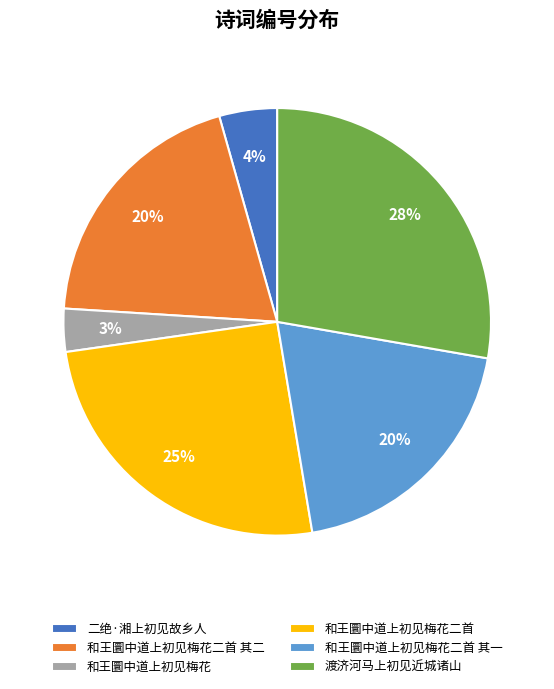

Does any single category account for the majority?

No